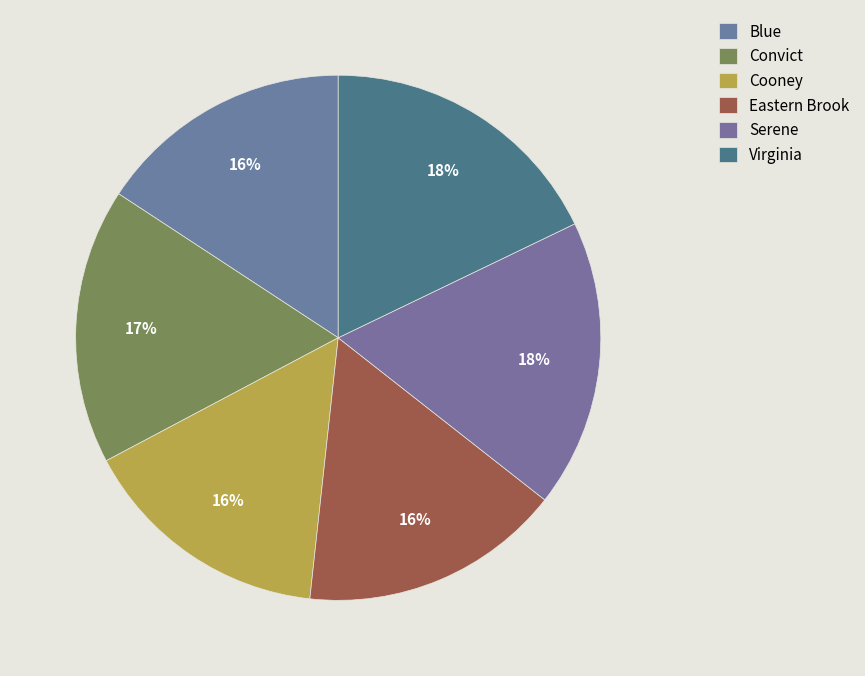

Is it true that Virginia is 18% of the pie?

True